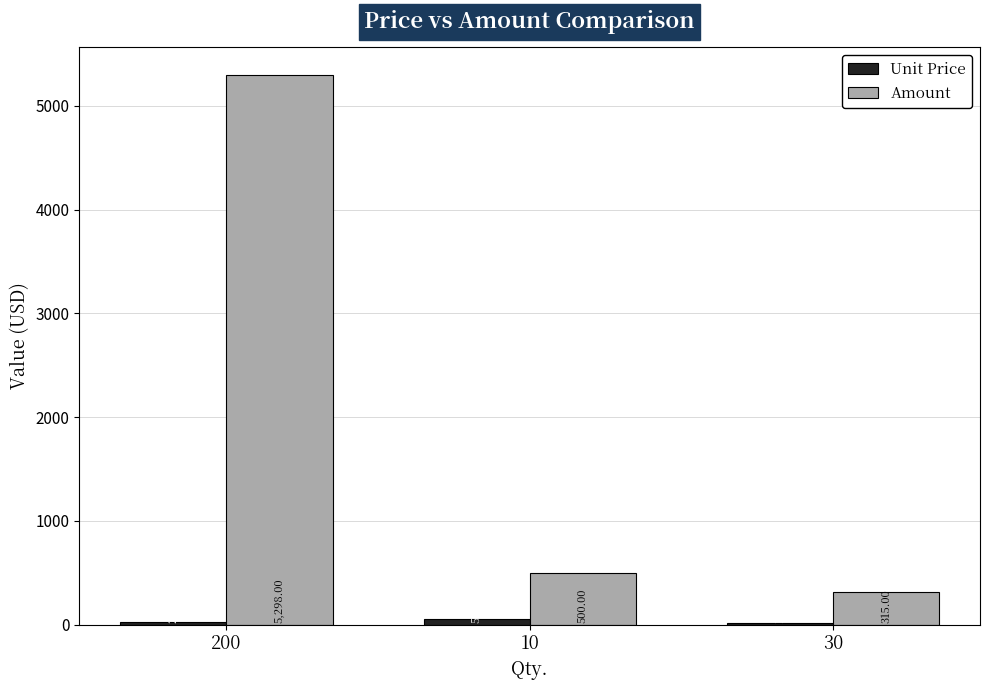

Between 10 and 30, which series saw the biggest shift?

Amount